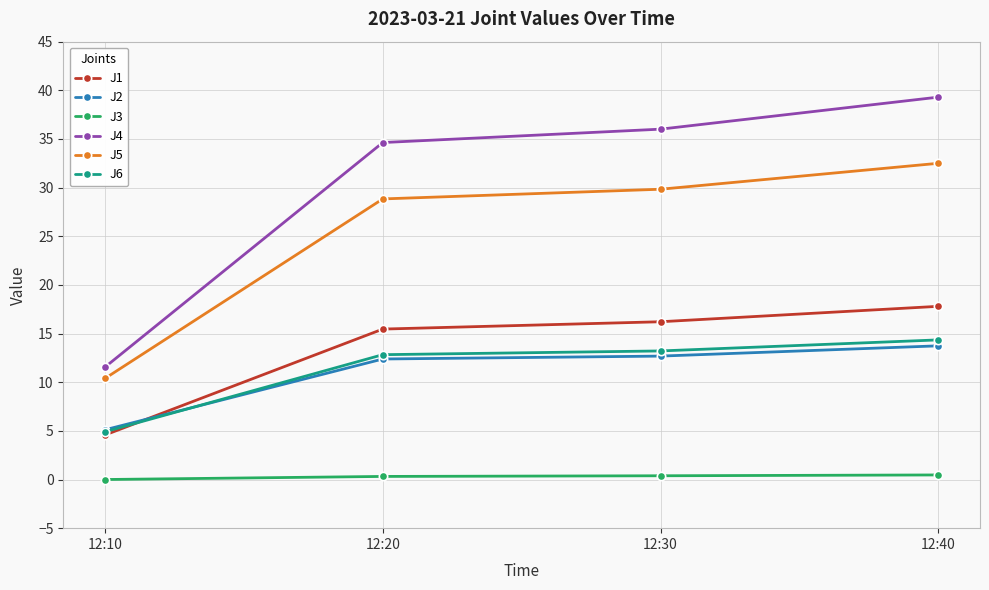

Which series has the widest spread of values?

J4